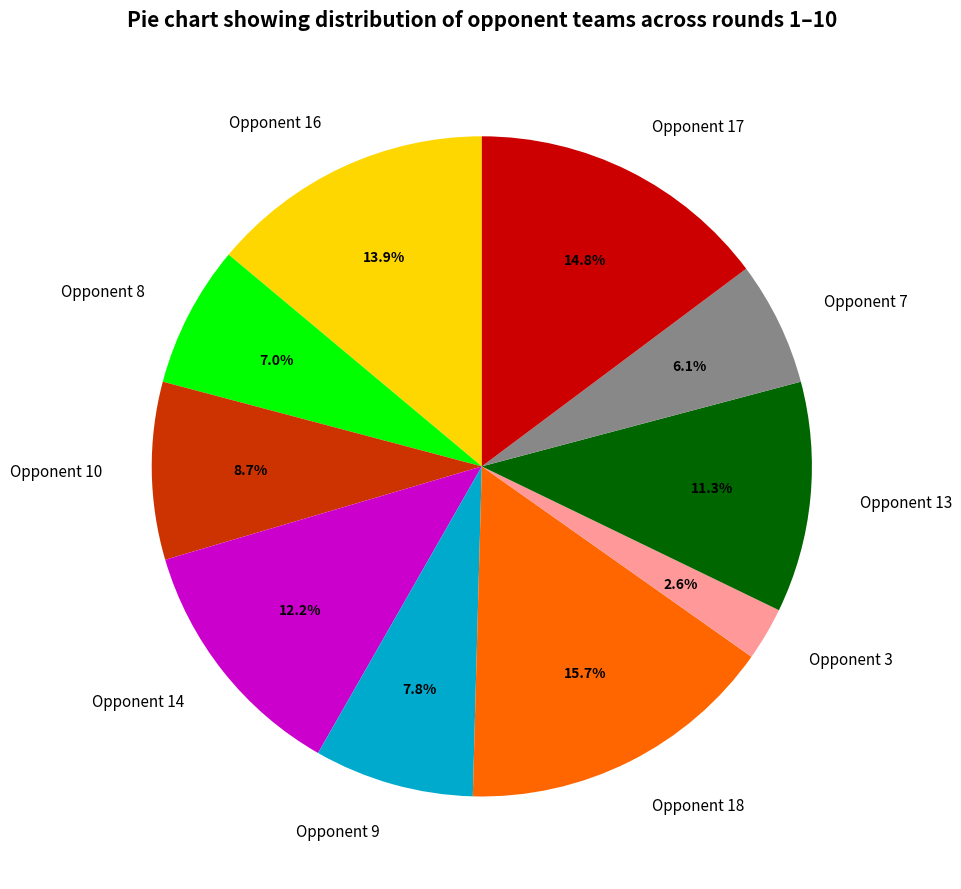

How many segments does this pie chart have?

10